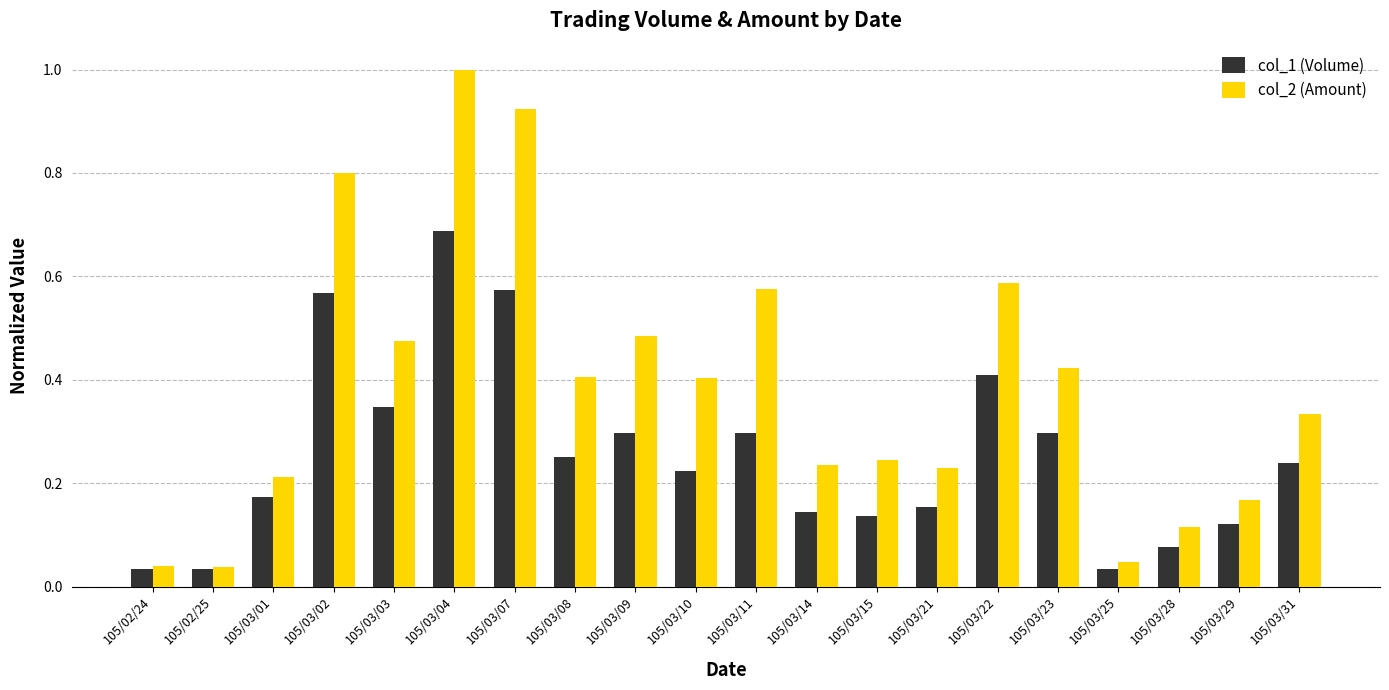

At how many categories does at least one series exceed 0?

20